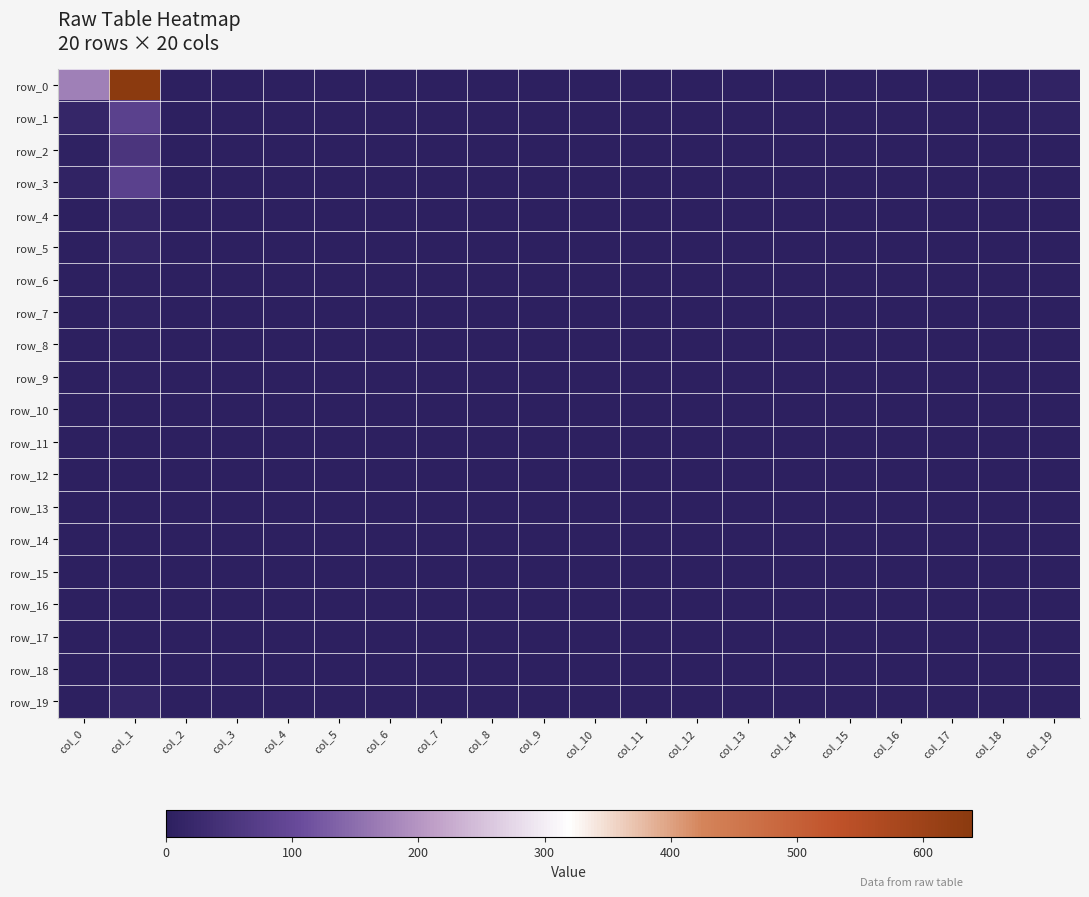

At which category is the sum across all series the highest?

col_1